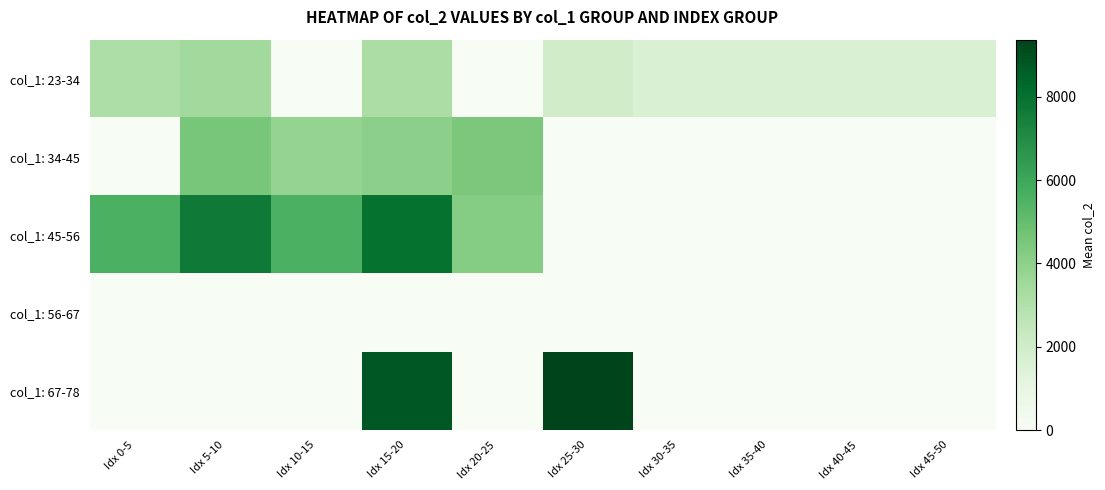

Reading right to left, list all the values displayed in this chart.

col_1: 23-34: Idx 45-50=1624.0	Idx 40-45=1624.0	Idx 35-40=1624.0	Idx 30-35=1624.0	Idx 25-30=1985.8	Idx 20-25=0.0	Idx 15-20=3212.0	Idx 10-15=0.0	Idx 5-10=3462.0	Idx 0-5=3125.3
col_1: 34-45: Idx 45-50=0.0	Idx 40-45=0.0	Idx 35-40=0.0	Idx 30-35=0.0	Idx 25-30=0.0	Idx 20-25=4472.2	Idx 15-20=4057.5	Idx 10-15=3813.0	Idx 5-10=4546.0	Idx 0-5=0.0
col_1: 45-56: Idx 45-50=0.0	Idx 40-45=0.0	Idx 35-40=0.0	Idx 30-35=0.0	Idx 25-30=0.0	Idx 20-25=4214.0	Idx 15-20=7945.0	Idx 10-15=5602.5	Idx 5-10=7675.0	Idx 0-5=5573.0
col_1: 56-67: Idx 45-50=0.0	Idx 40-45=0.0	Idx 35-40=0.0	Idx 30-35=0.0	Idx 25-30=0.0	Idx 20-25=0.0	Idx 15-20=0.0	Idx 10-15=0.0	Idx 5-10=0.0	Idx 0-5=0.0
col_1: 67-78: Idx 45-50=0.0	Idx 40-45=0.0	Idx 35-40=0.0	Idx 30-35=0.0	Idx 25-30=9372.0	Idx 20-25=0.0	Idx 15-20=8820.0	Idx 10-15=0.0	Idx 5-10=0.0	Idx 0-5=0.0